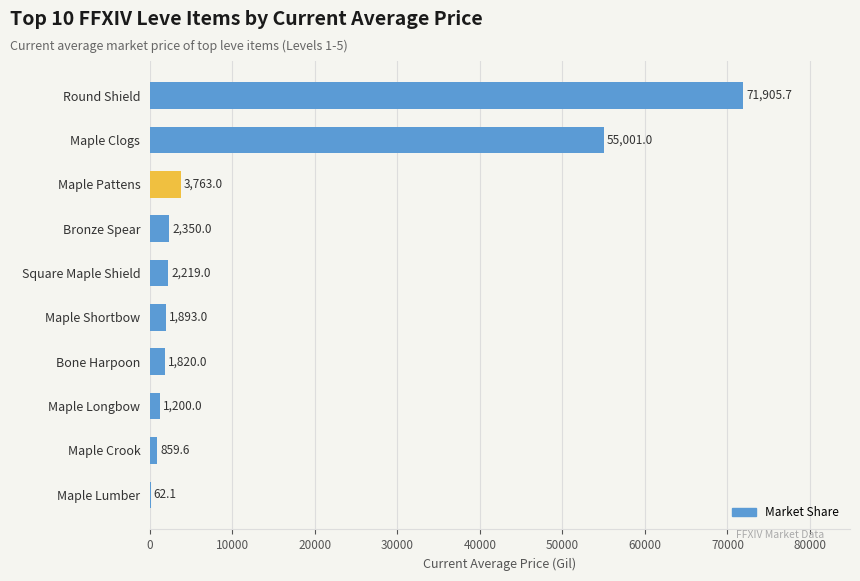

Reading bottom to top, what are all the values shown in this chart?

Maple Lumber=62.1	Maple Crook=859.6	Maple Longbow=1200.0	Bone Harpoon=1820.0	Maple Shortbow=1893.0	Square Maple Shield=2219.0	Bronze Spear=2350.0	Maple Pattens=3763.0	Maple Clogs=55001.0	Round Shield=71905.7